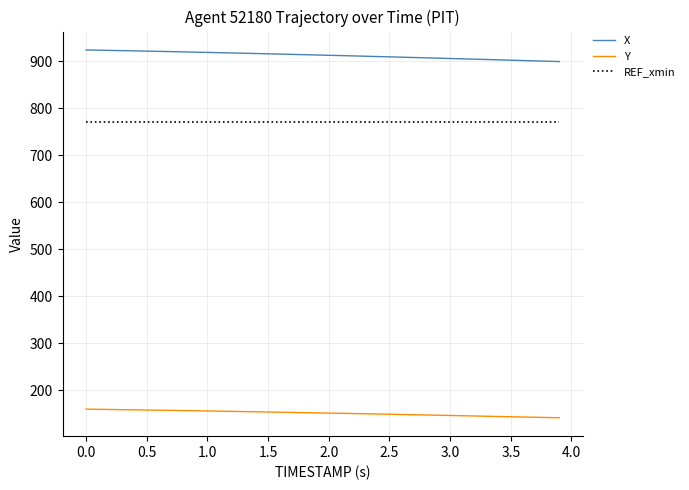

True or false: Y and REF_xmin cross at least once.

False